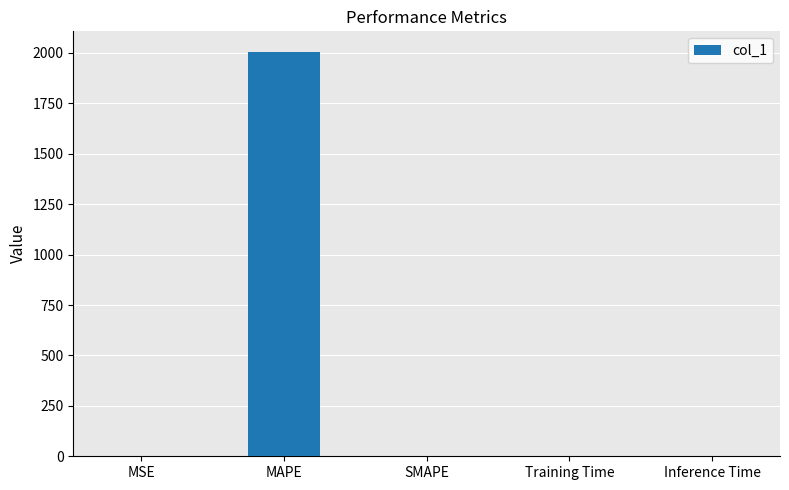

What is the maximum value shown in the chart?

2006.5